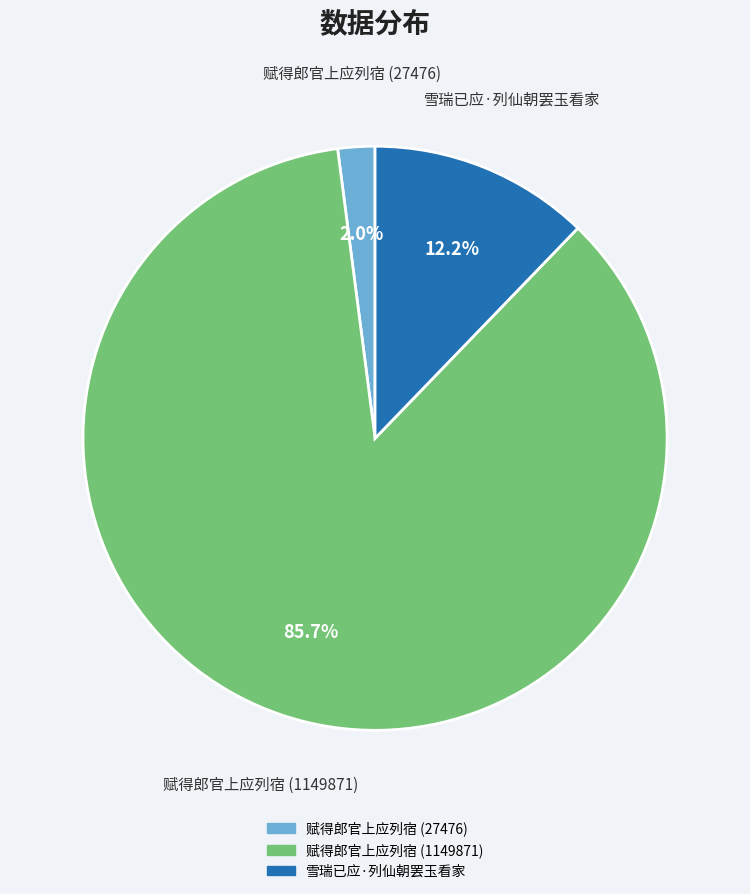

Which has a higher value, 赋得郎官上应列宿 (1149871) or 赋得郎官上应列宿 (27476)?

赋得郎官上应列宿 (1149871)